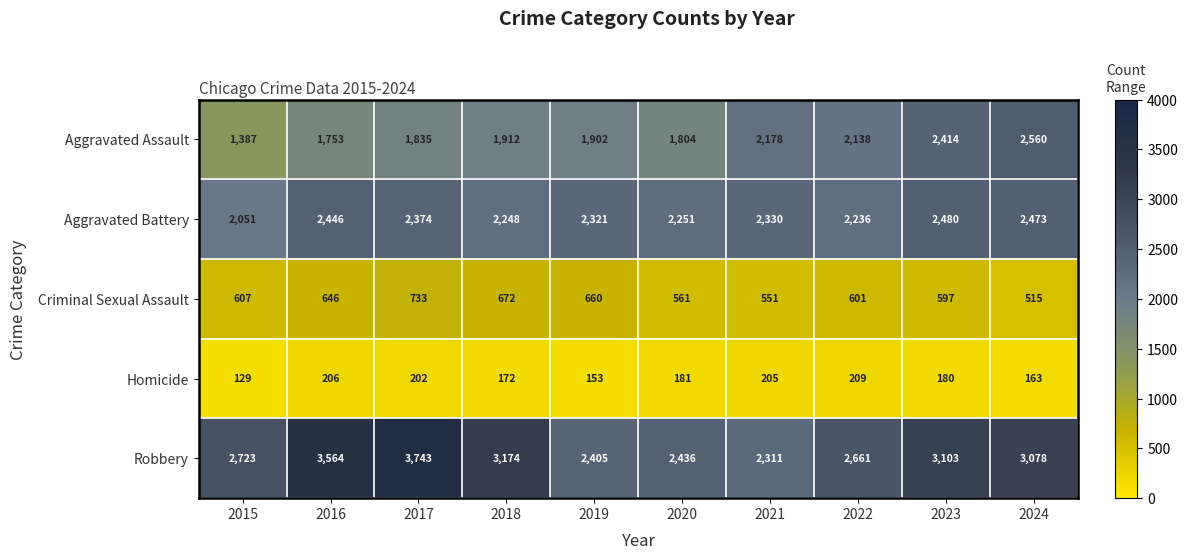

Where is Aggravated Battery nearest to the value 2265?

2020